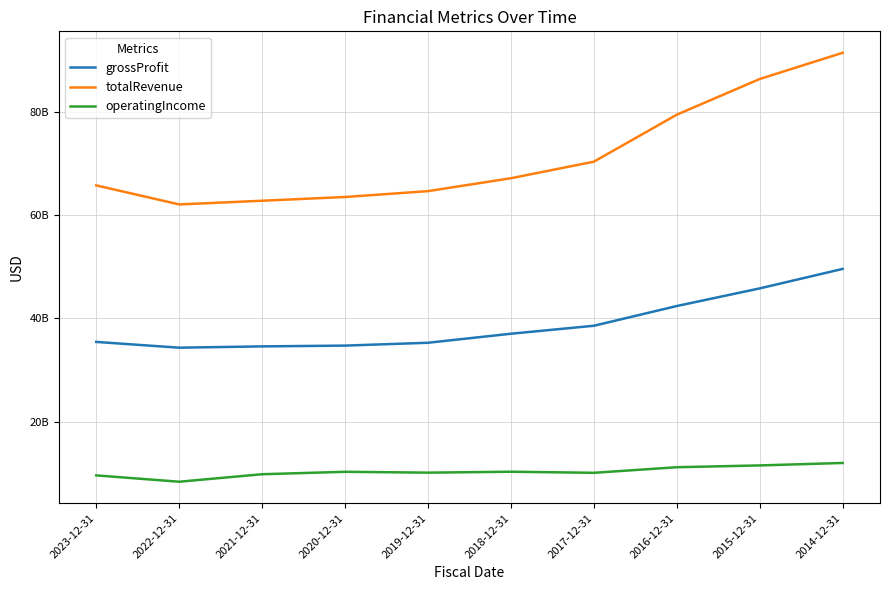

True or false: grossProfit and totalRevenue cross at least once.

False